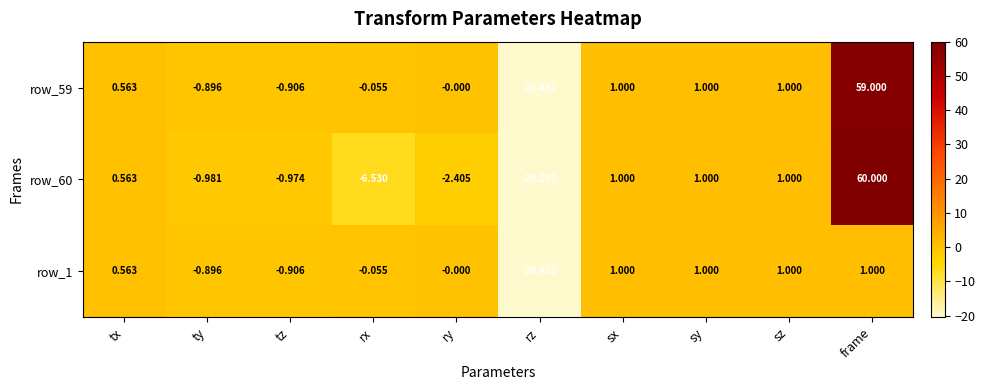

Which category has the lowest value across all series?

rz